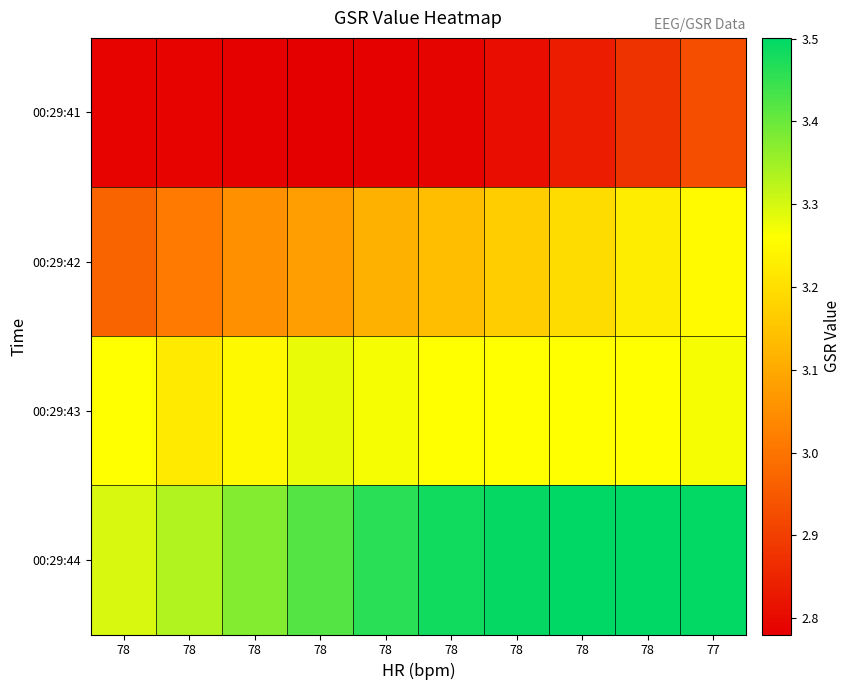

Reading right to left, list all the values displayed in this chart.

00:29:41: 77=2.9	78=2.9	78=2.8	78=2.8	78=2.8	78=2.8	78=2.8	78=2.8	78=2.8	78=2.8
00:29:42: 77=3.3	78=3.2	78=3.2	78=3.2	78=3.1	78=3.1	78=3.1	78=3.1	78=3.0	78=3.0
00:29:43: 77=3.3	78=3.3	78=3.3	78=3.3	78=3.3	78=3.3	78=3.3	78=3.3	78=3.2	78=3.3
00:29:44: 77=3.5	78=3.5	78=3.5	78=3.5	78=3.5	78=3.5	78=3.4	78=3.4	78=3.3	78=3.3